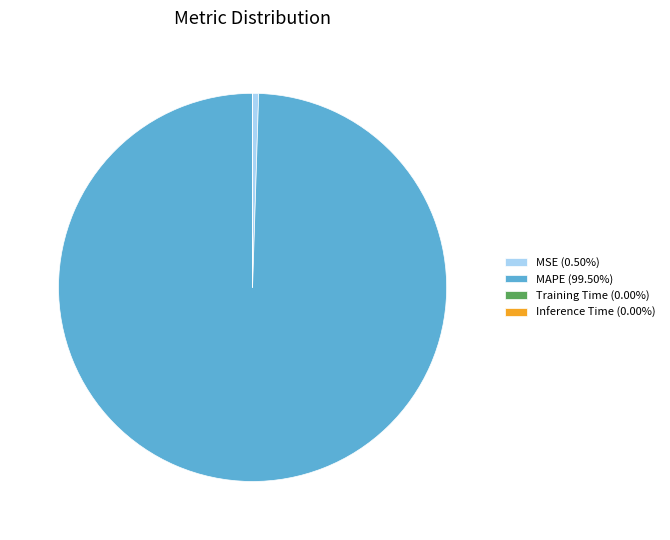

Which category has the biggest portion of the pie?

MAPE